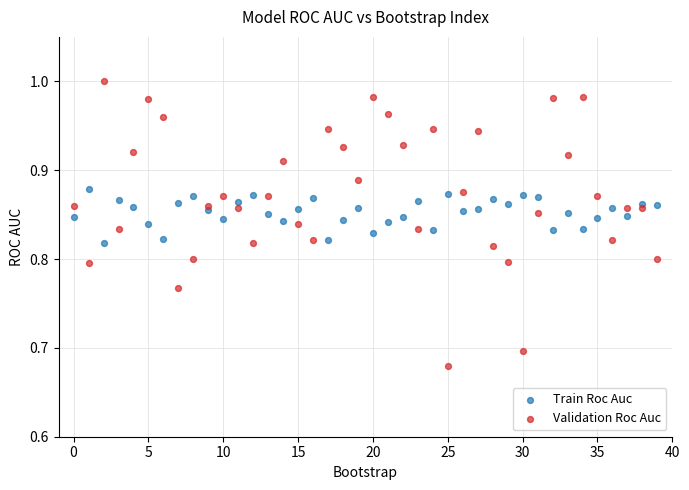

Which series reaches the minimum Y coordinate?

Validation Roc Auc